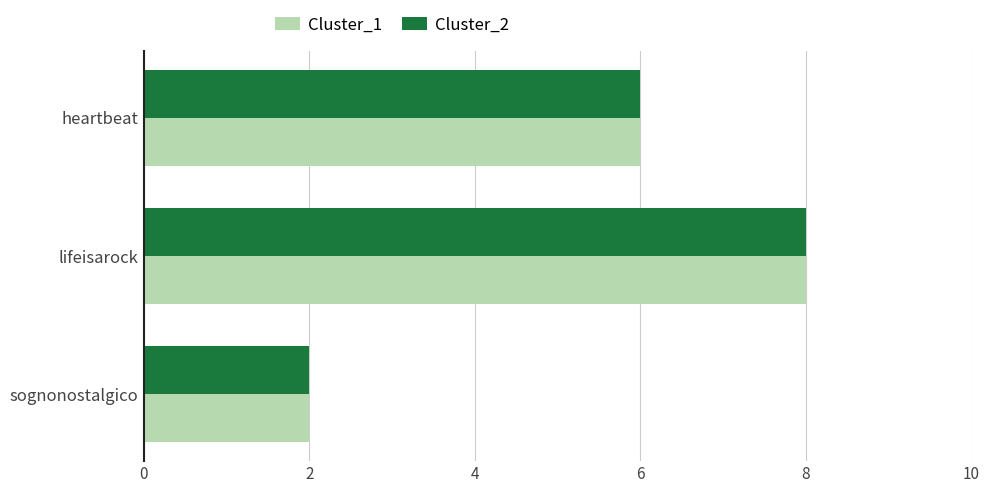

What is the total value across all series at lifeisarock?

16